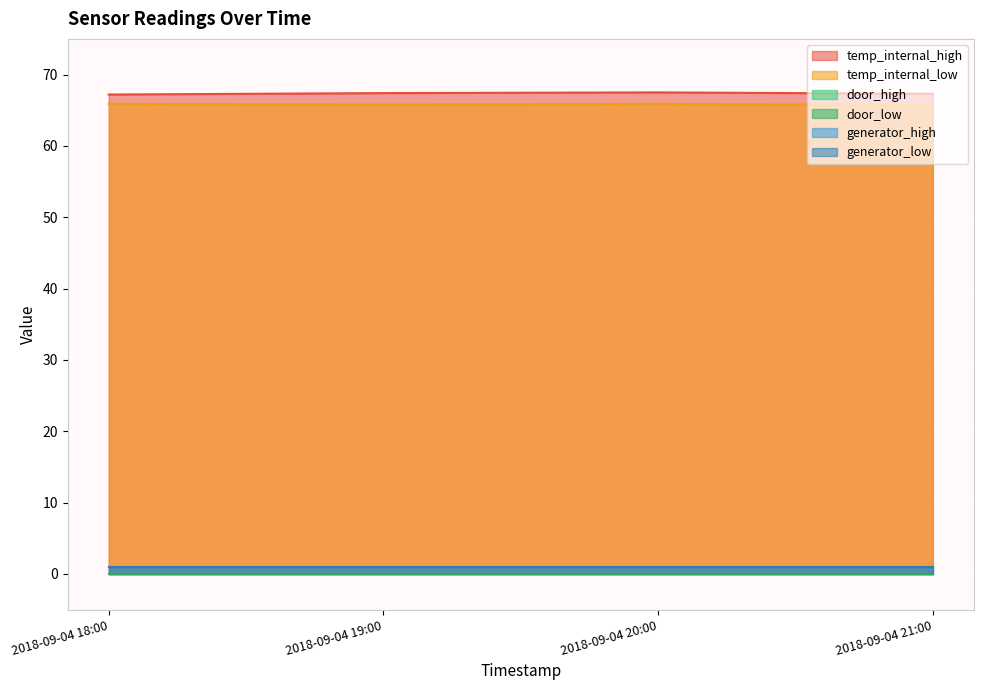

Reading left to right, what are all the values shown in this chart?

temp_internal_high: 67.2	67.4	67.5	67.3
temp_internal_low: 65.9	65.8	65.9	65.7
door_high: 0.0	0.0	0.0	0.0
door_low: 0.0	0.0	0.0	0.0
generator_high: 1.0	1.0	1.0	1.0
generator_low: 1.0	1.0	1.0	1.0